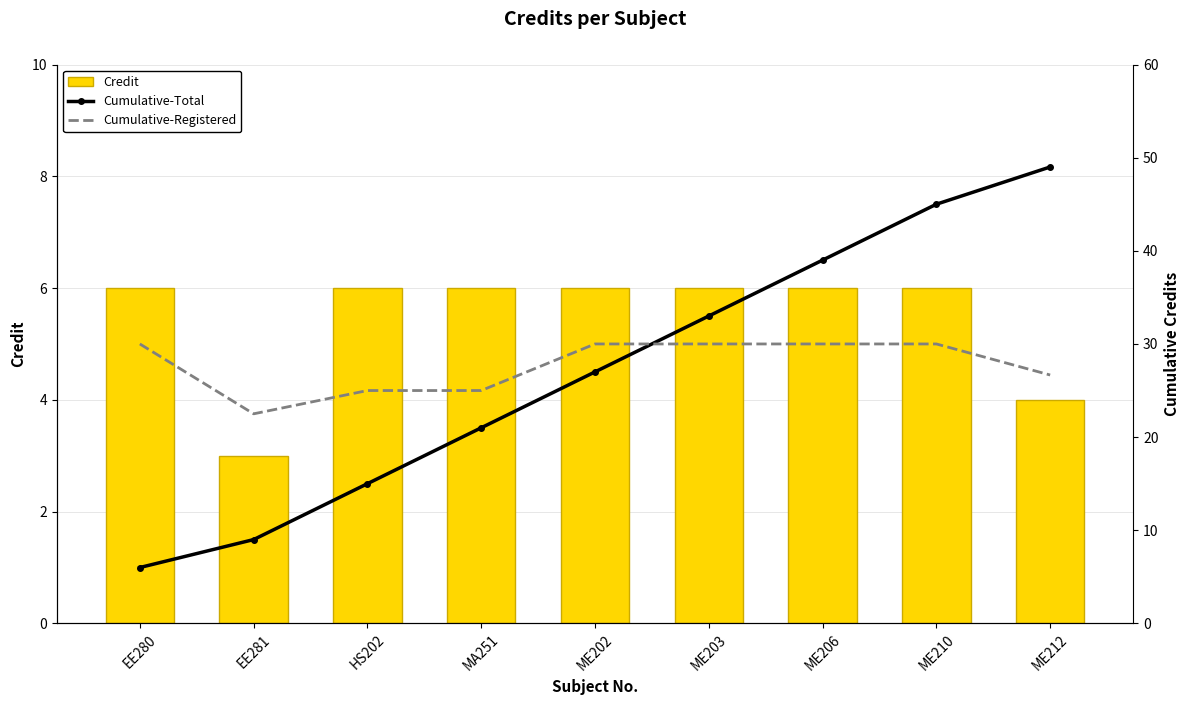

How many groups of bars are there?

9